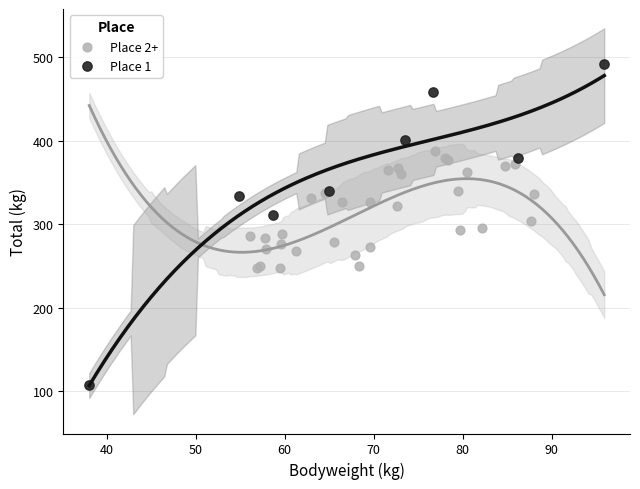

Which series contains the highest Y value?

Place 1